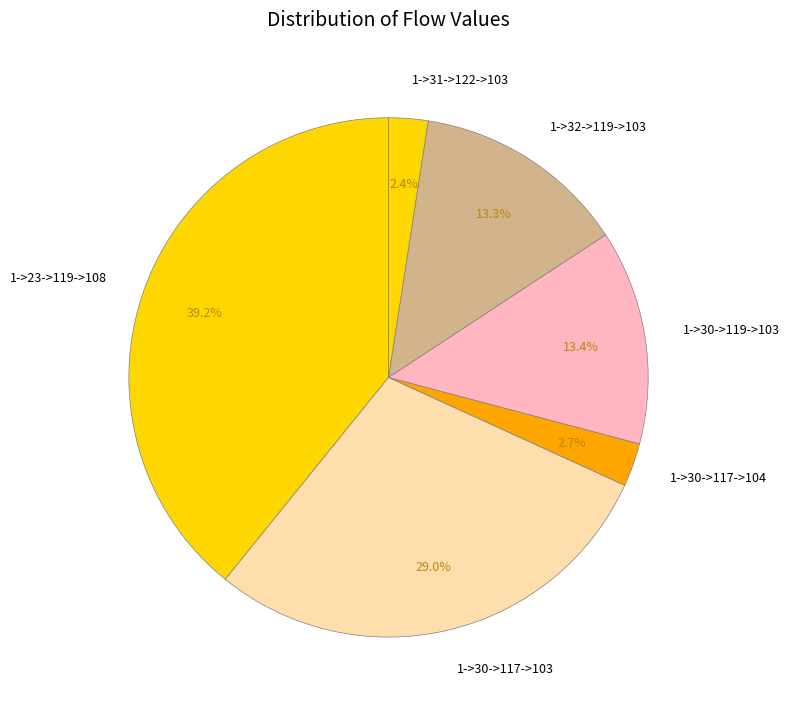

Between 1->23->119->108 and 1->30->117->104, which is larger?

1->23->119->108